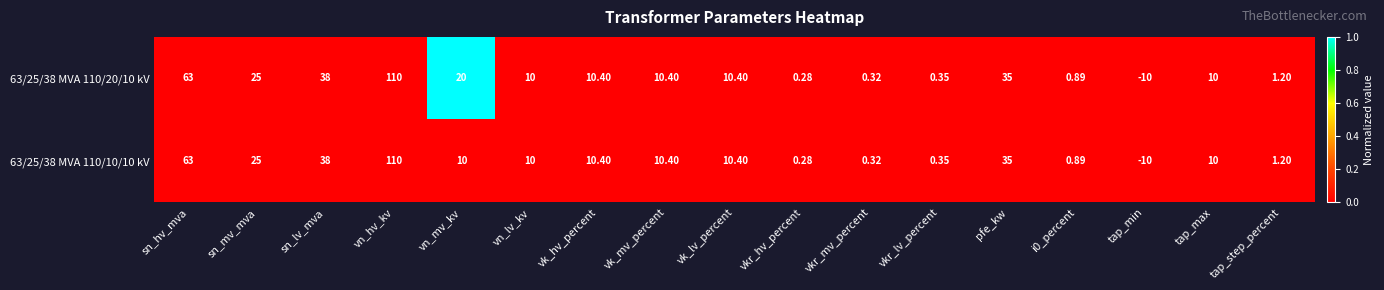

At which category does the chart reach its peak across all series?

vn_hv_kv